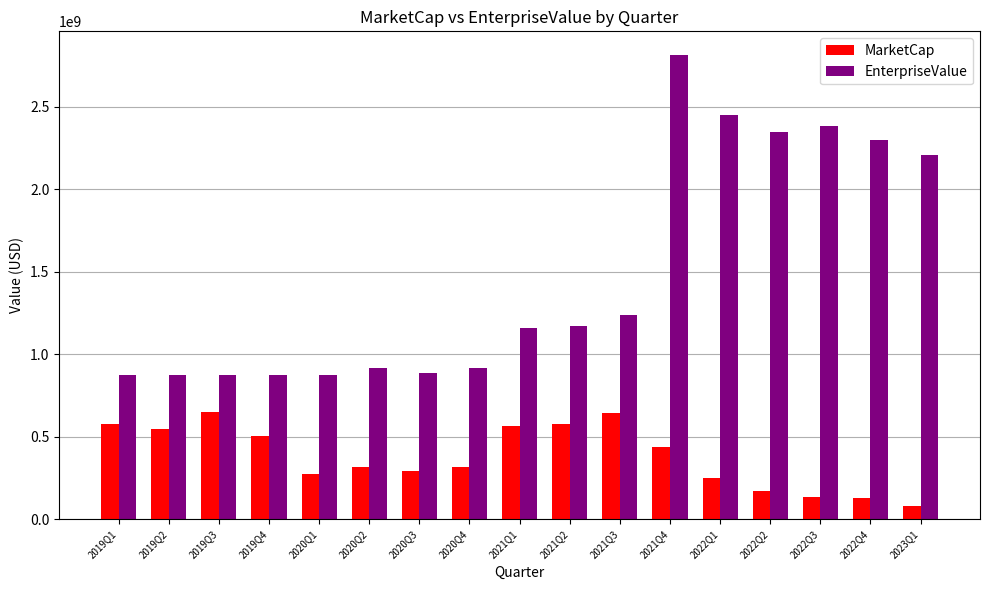

Is the value of EnterpriseValue at 2022Q4 greater than the value of MarketCap at 2019Q2?

Yes